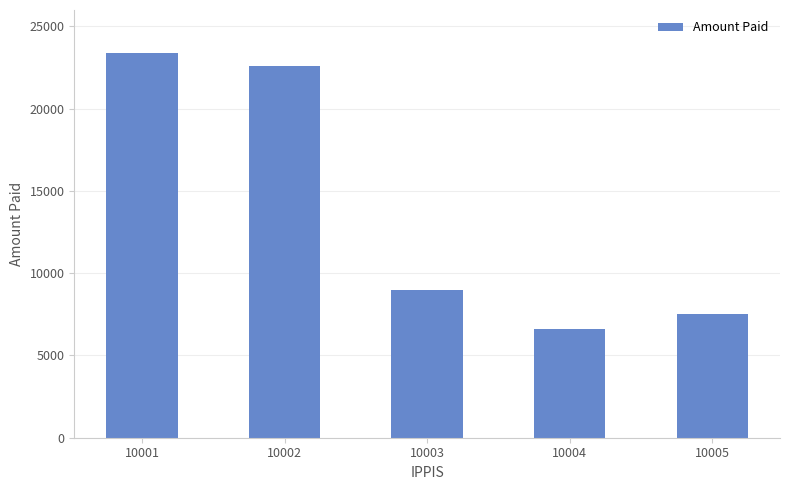

What is the difference between the second highest and second lowest values?

15100.0